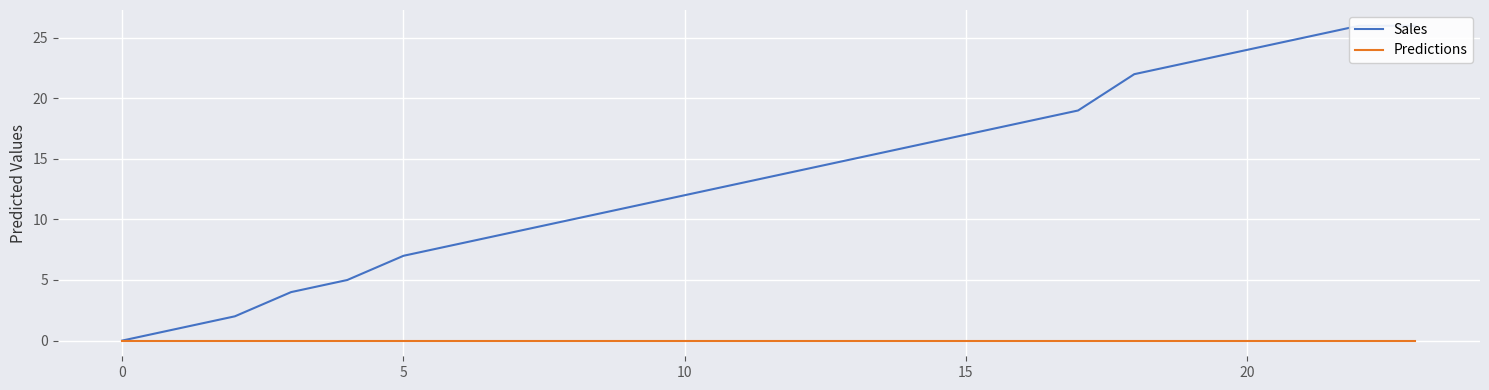

Reading left to right, what are all the values shown in this chart?

Sales: 0	1	2	4	5	7	8	9	10	11	12	13	14	15	16	17	18	19	22	23	24	25	26	26
Predictions: 0	0	0	0	0	0	0	0	0	0	0	0	0	0	0	0	0	0	0	0	0	0	0	0